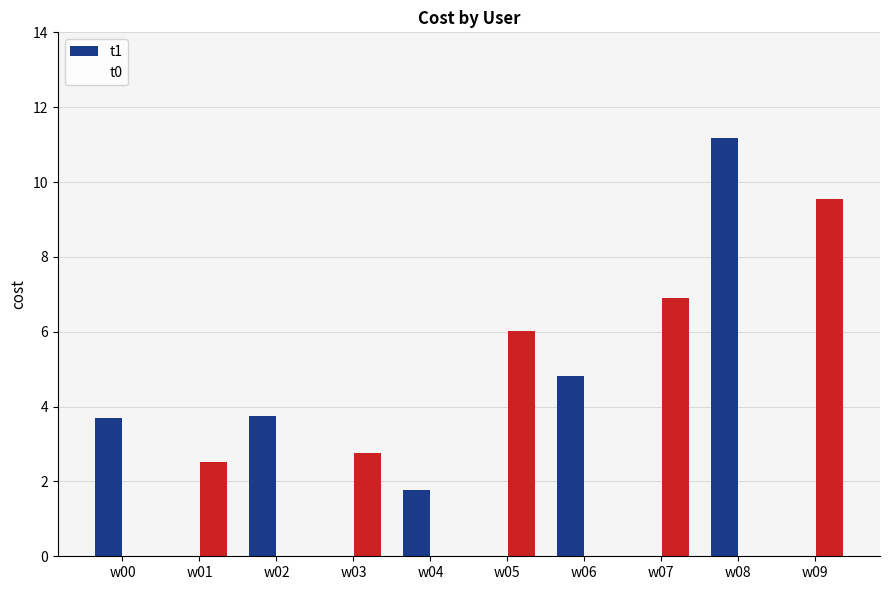

Reading left to right, list all the values displayed in this chart.

t1: 3.7	2.5	3.7	2.8	1.8	6.0	4.8	6.9	11.2	9.5
t0: 3.7	2.5	3.7	2.8	1.8	6.0	4.8	6.9	11.2	9.5